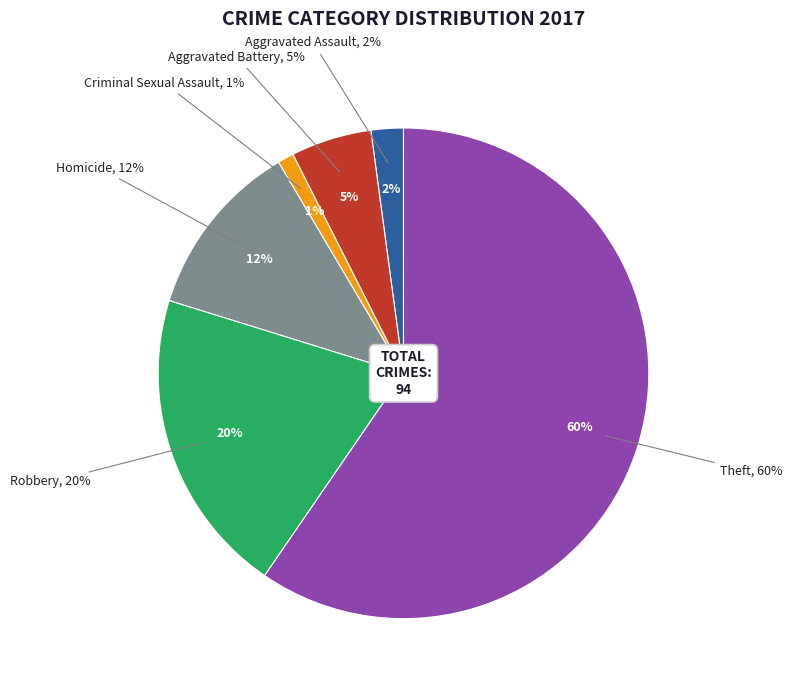

How many segments does this pie chart have?

6